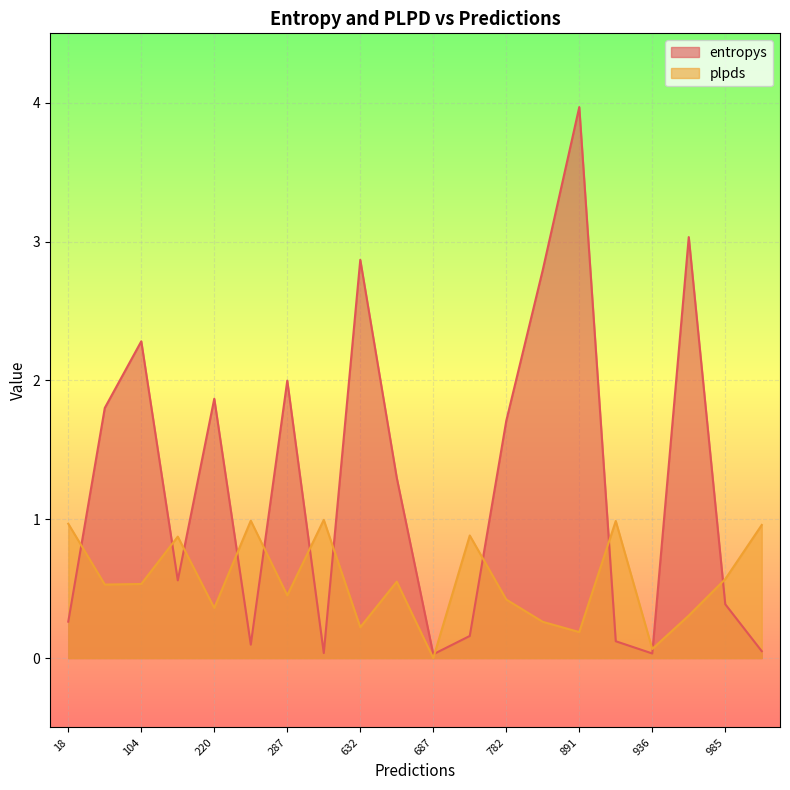

The entropys series shows 2.0 at 287. True or false?

True